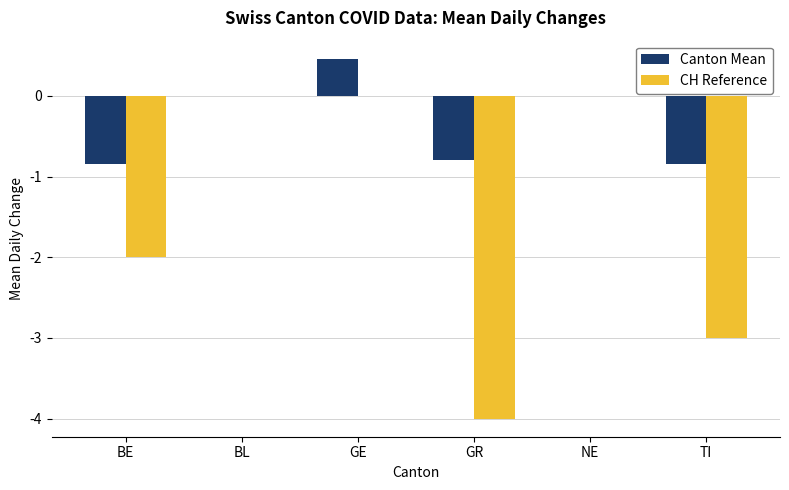

How many distinct data groups are displayed?

2